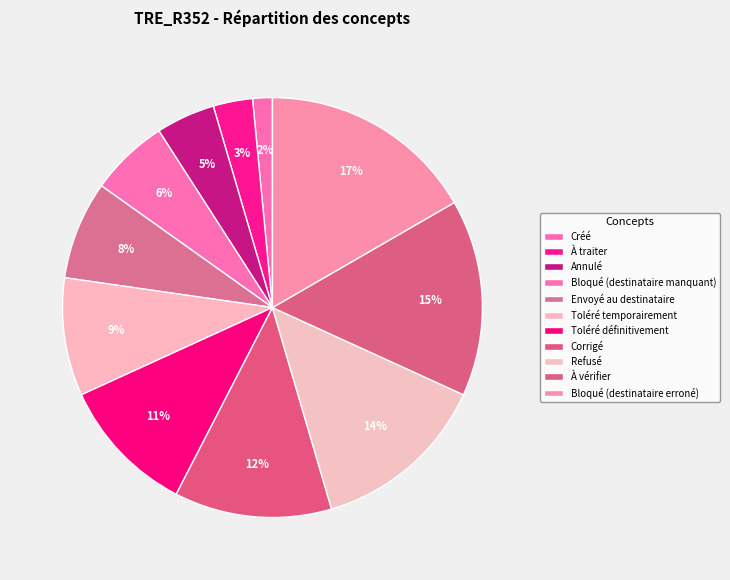

The À traiter slice represents 3% of the pie. True or false?

True